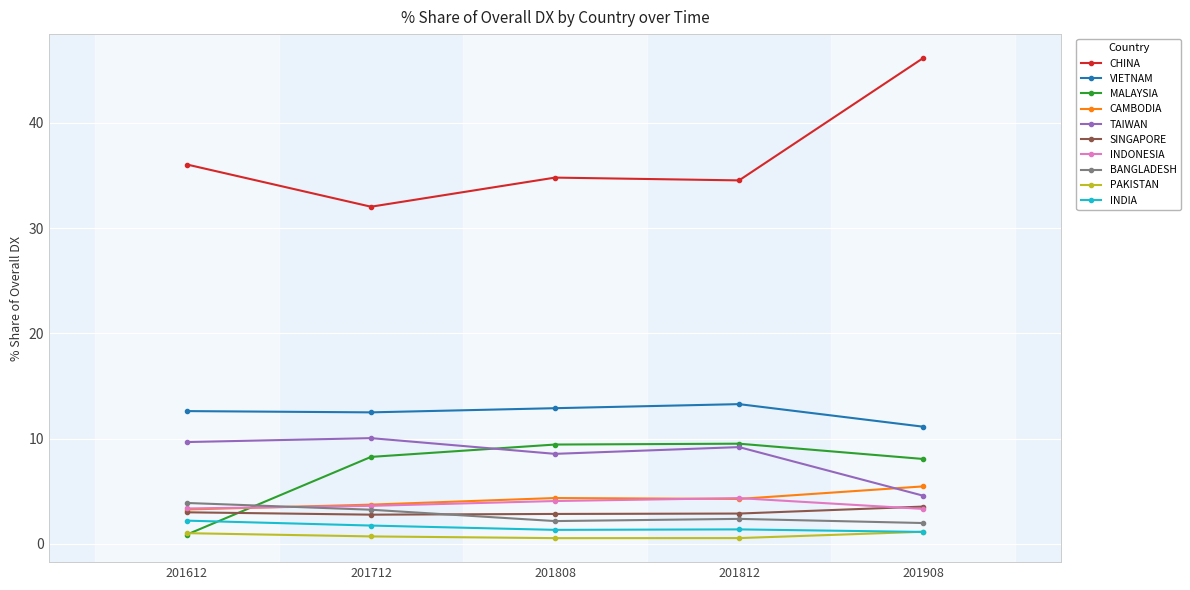

True or false: CHINA and CAMBODIA intersect in this chart.

False